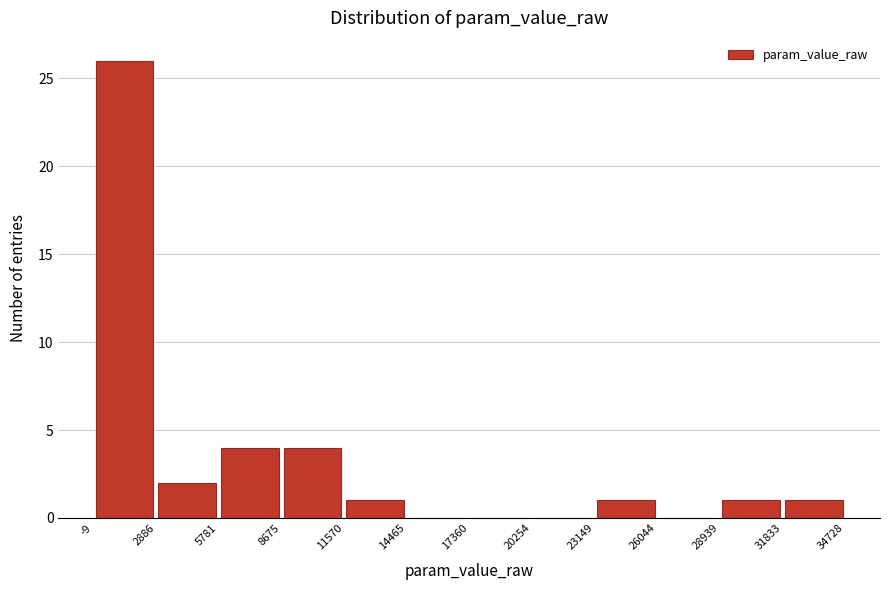

Which range on the x-axis has the tallest bar?

-9 to 2886